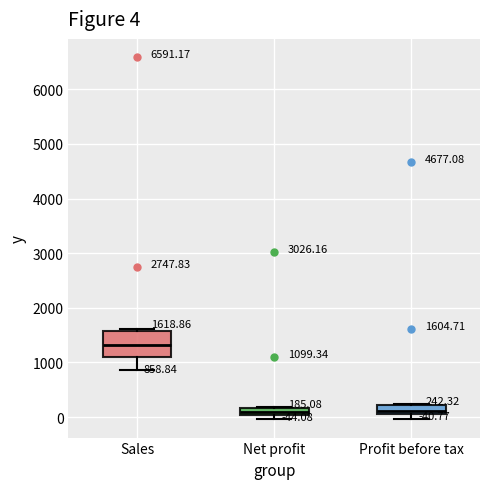

Comparing the boxes themselves (not the whiskers), which one is the tallest?

Sales